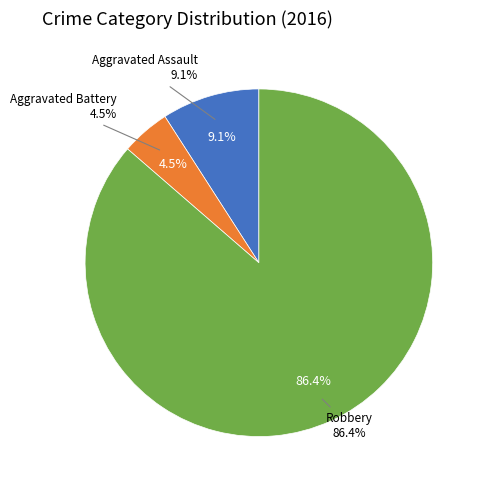

What is the change in value from Aggravated Assault to Robbery?

+17